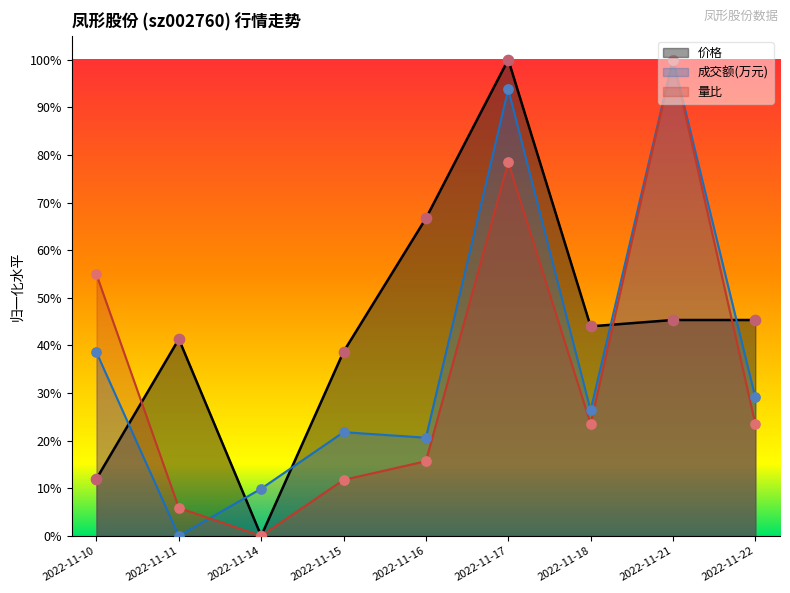

What is the total value across all series at 2022-11-15?

72.2